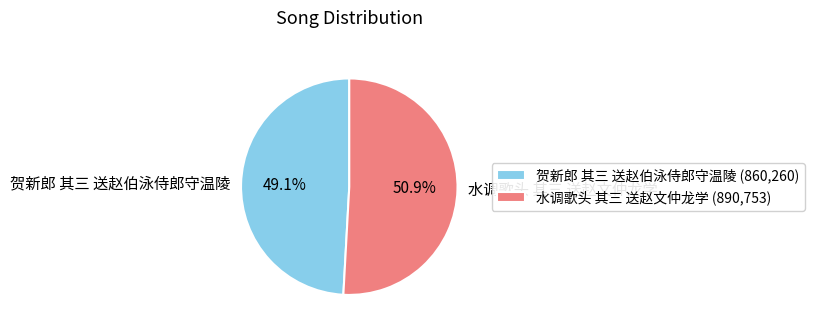

Which slice is the smallest?

贺新郎 其三 送赵伯泳侍郎守温陵